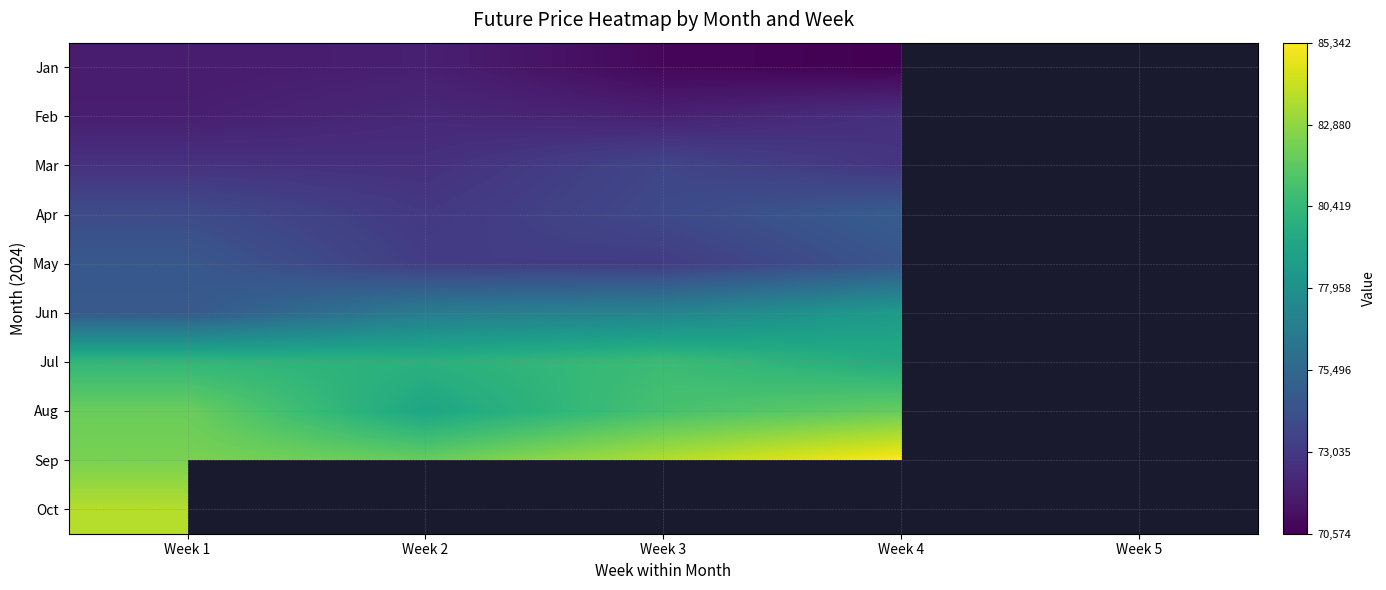

Which series has the widest spread of values?

Jun